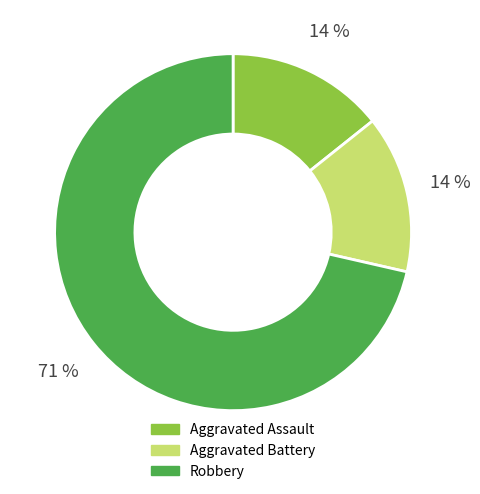

Is there a majority slice in this chart?

Yes